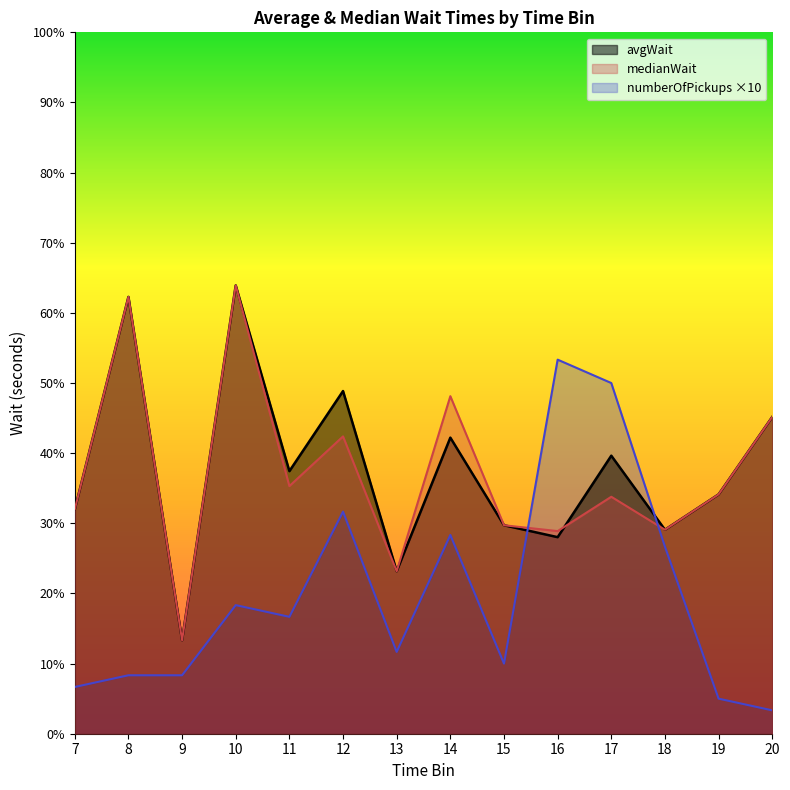

What is the sum of the avgWait values at 11 and 8?

314.0